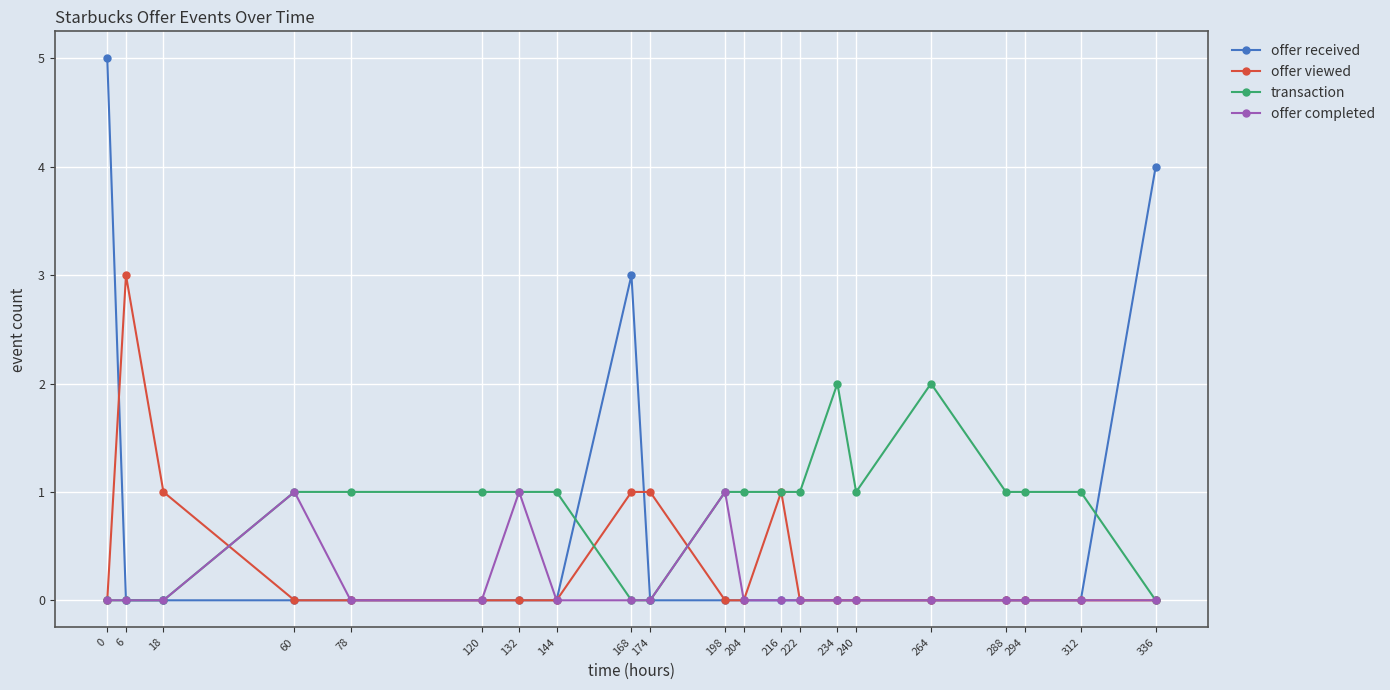

True or false: offer completed and offer viewed cross at least once.

True